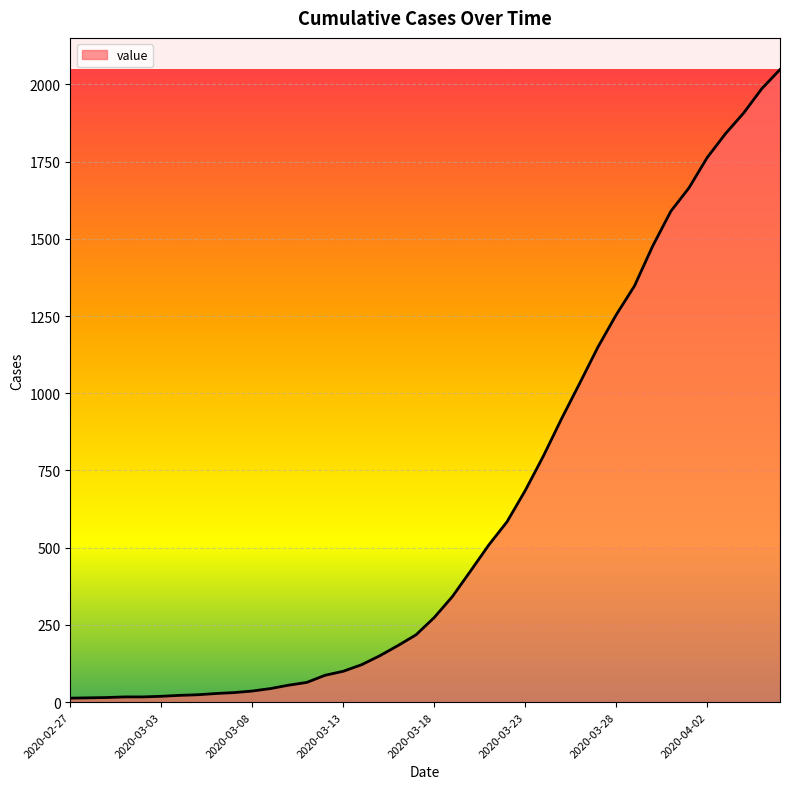

What is the maximum value shown in the chart?

2048